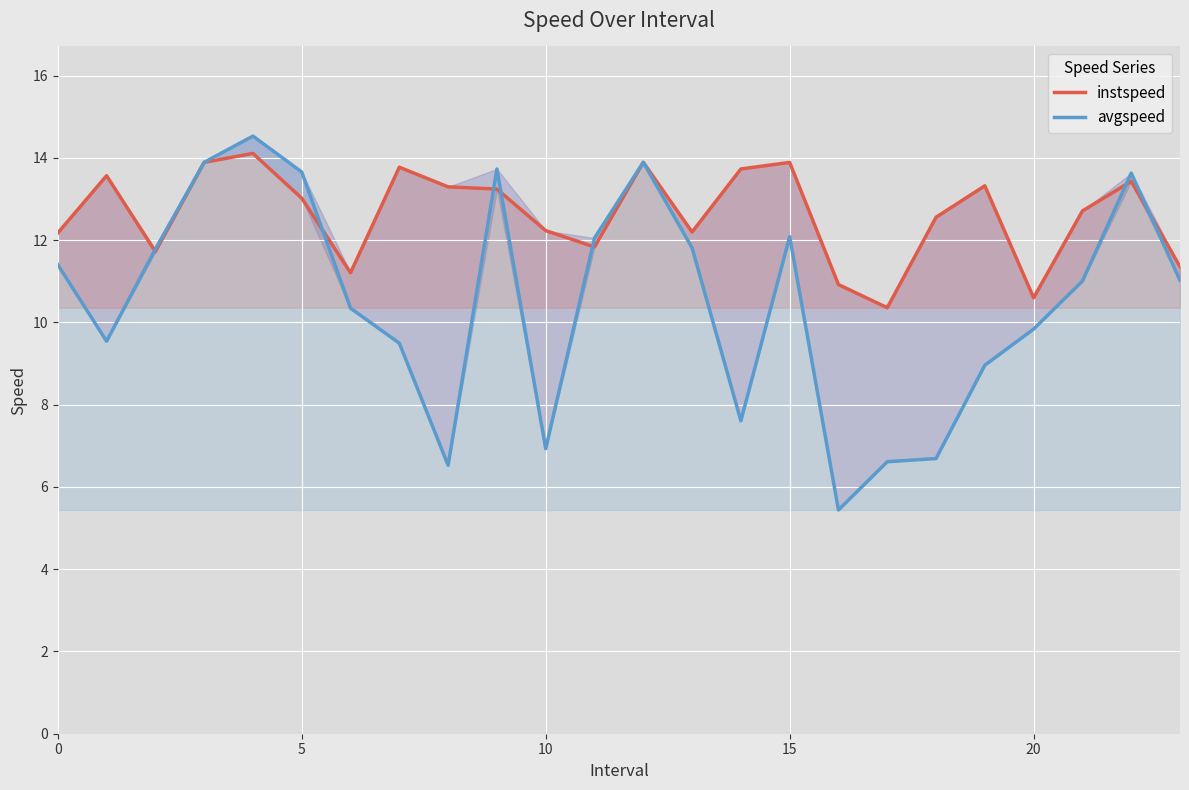

List the series in order of their overall mean, highest first.

instspeed, avgspeed